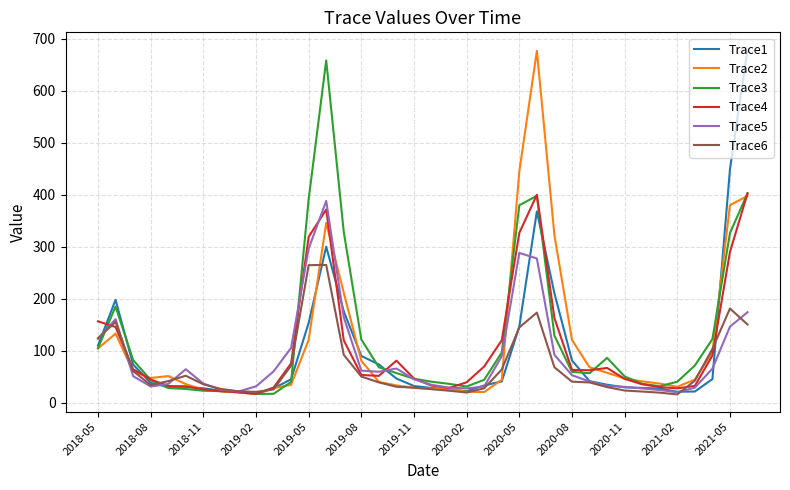

What is the smallest value displayed?

15.6